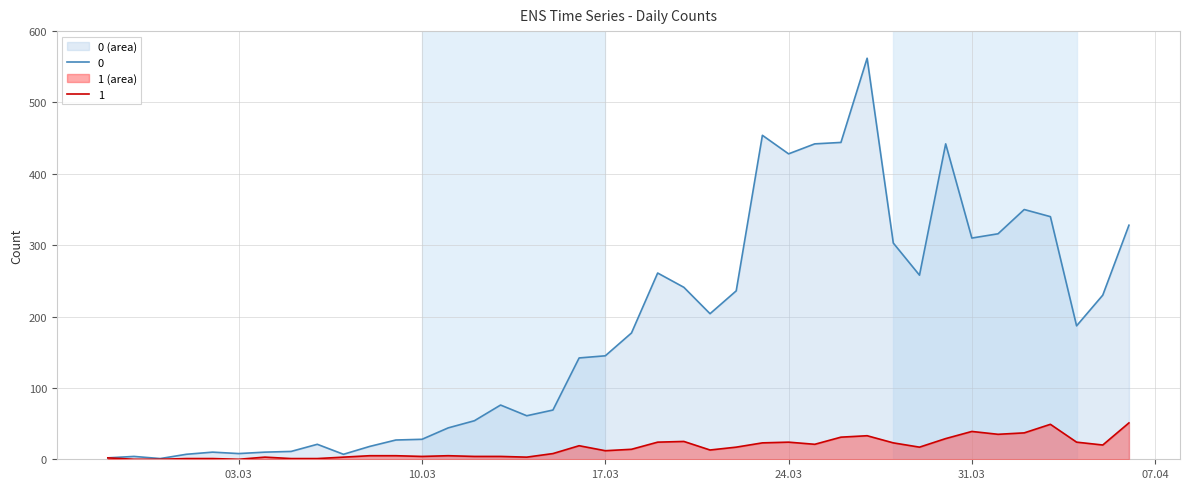

How many values in 1 are above zero?

37